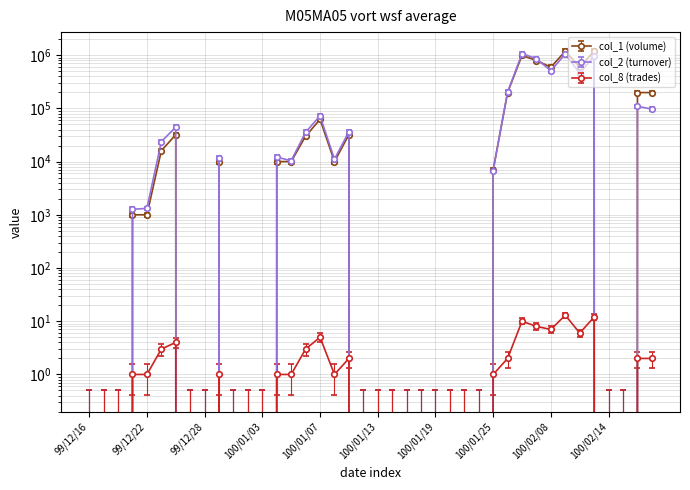

Which series has the largest range (max minus min)?

col_1 (volume)